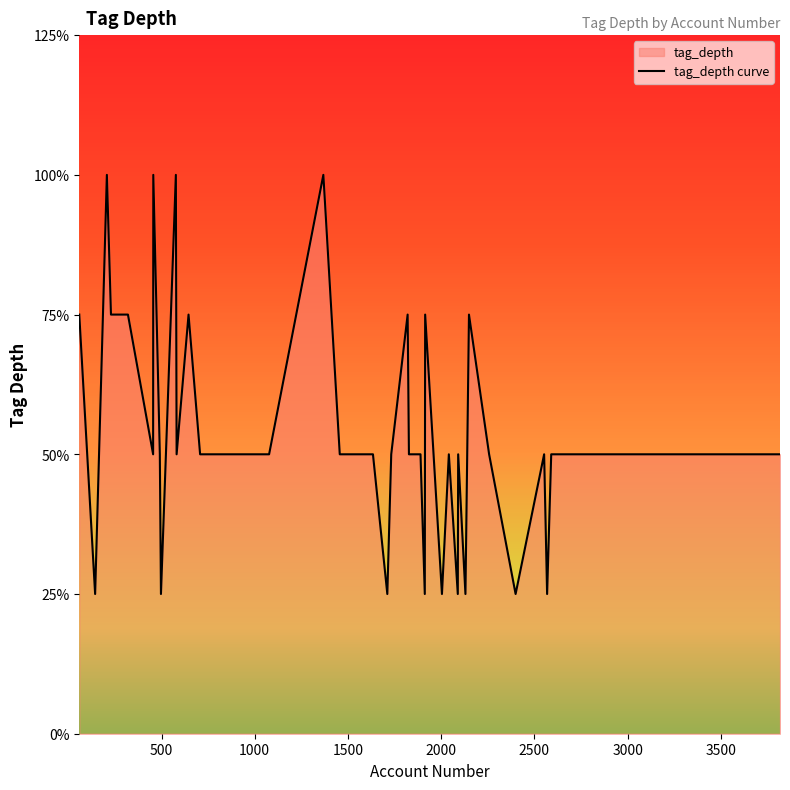

How many data points does each series have?

40